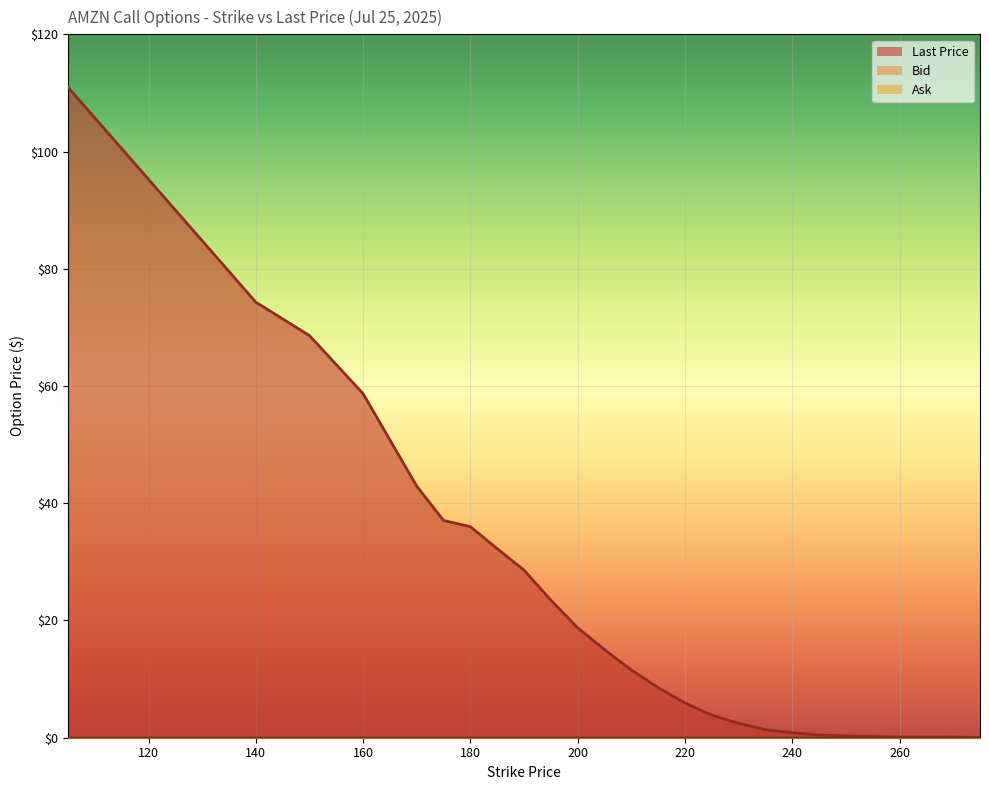

Which series has the largest total across all categories?

Last Price